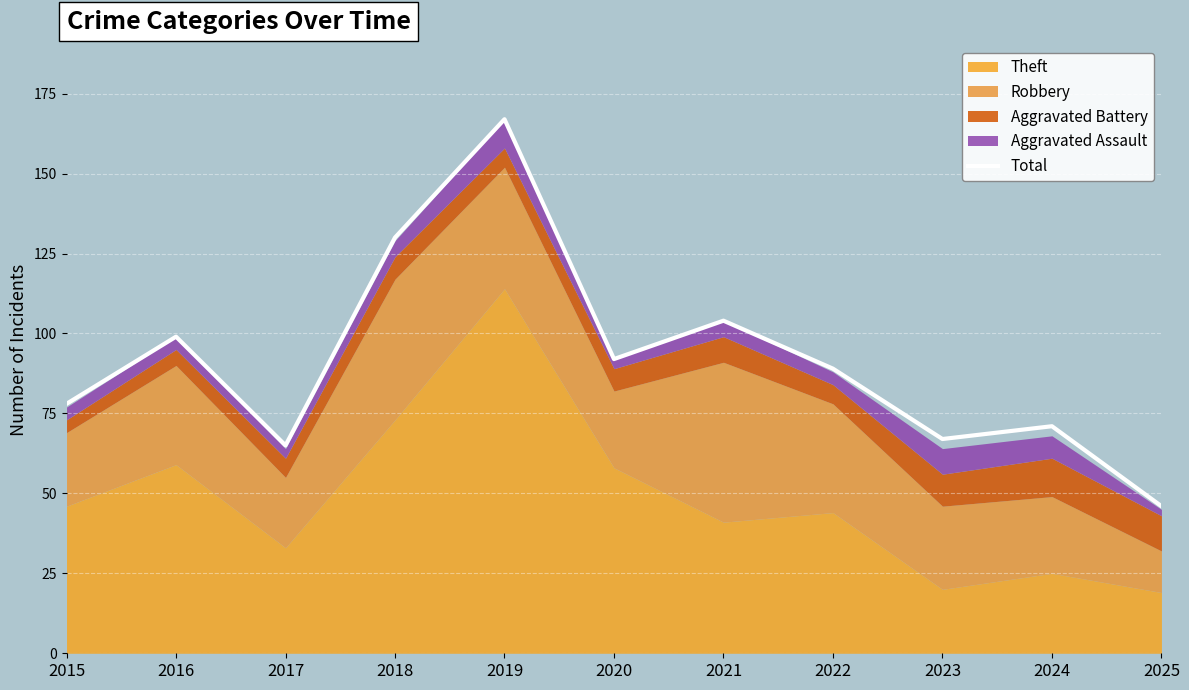

Rank the categories by value from lowest to highest.

2025, 2017, 2023, 2024, 2015, 2022, 2020, 2016, 2021, 2018, 2019